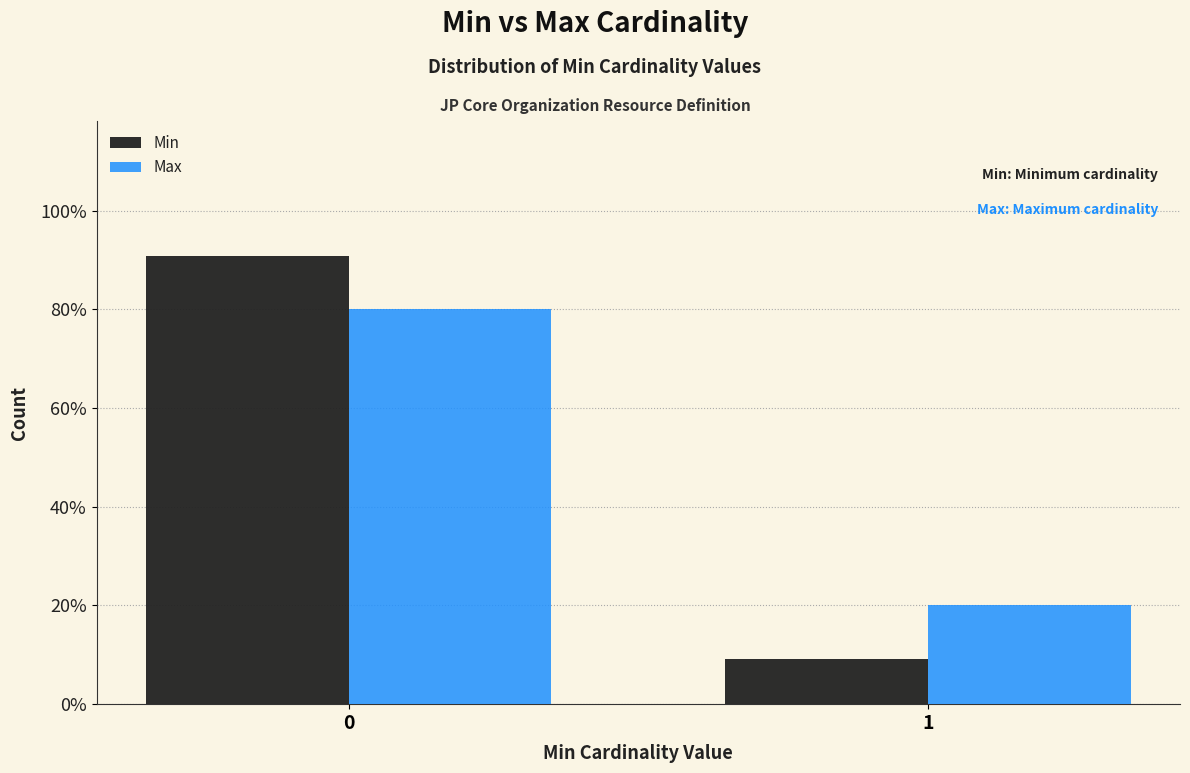

Does the chart contain stacked bars?

No